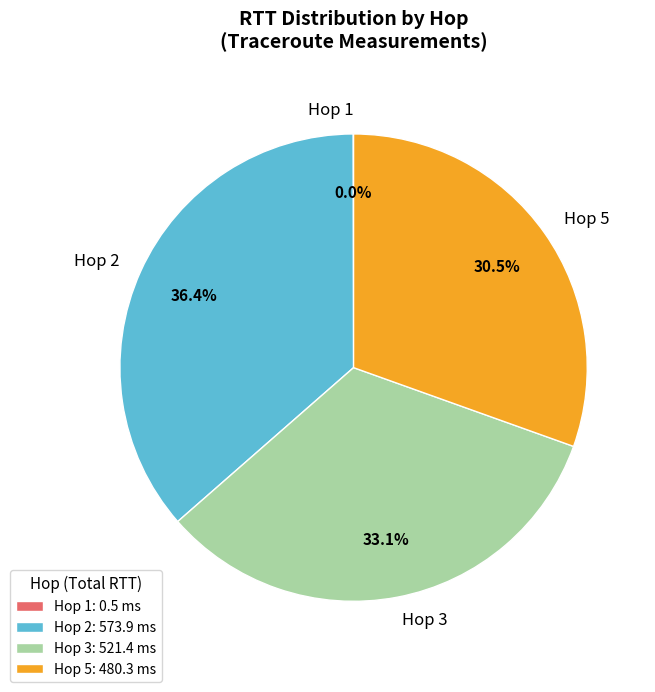

Approximately how many times larger is the value at Hop 3 compared to Hop 2?

0.9